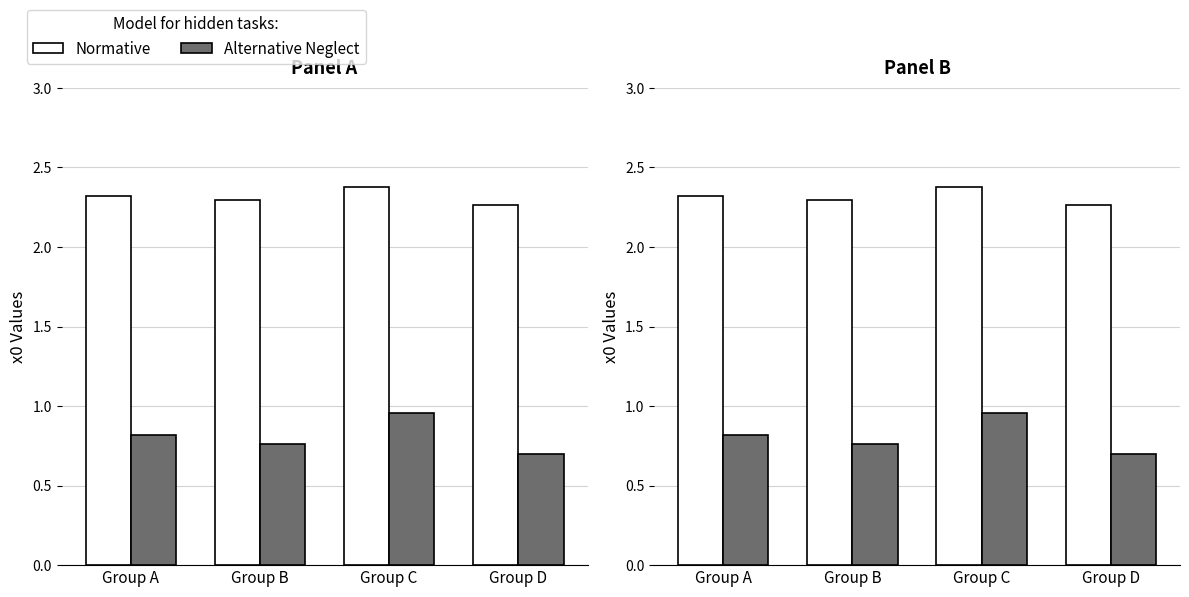

Reading left to right, transcribe all the data shown in this chart.

Normative: 2.3	2.3	2.4	2.3
Alternative Neglect: 0.8	0.8	1.0	0.7